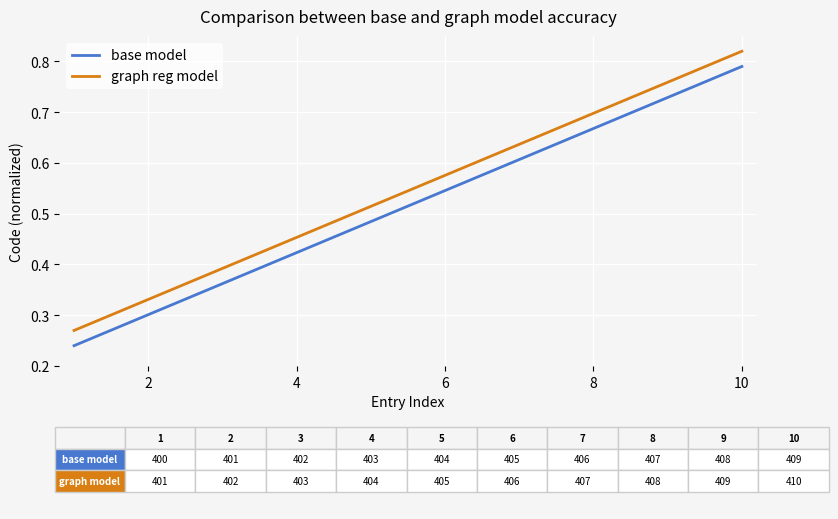

True or false: graph reg model and base model intersect in this chart.

False